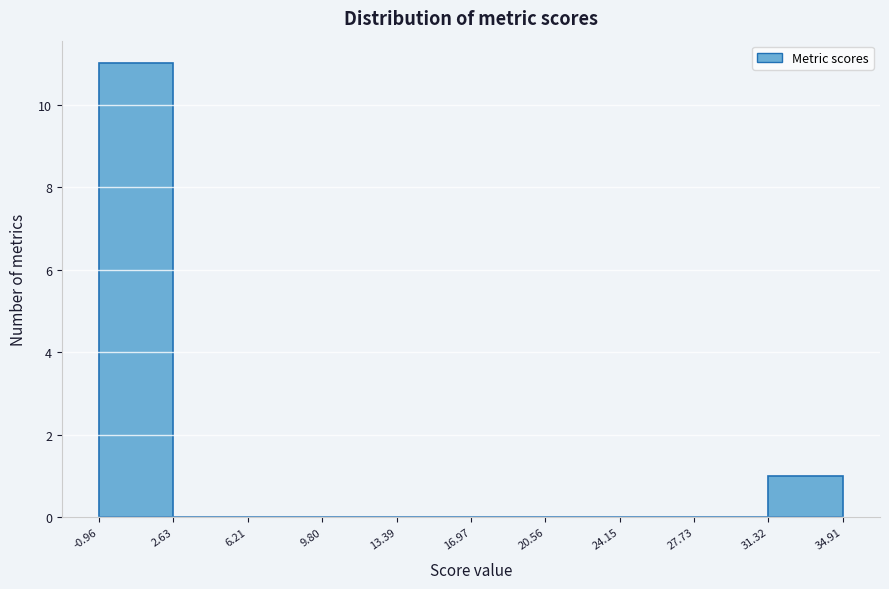

Reading left to right, list every bar in this chart as the range it spans on the x-axis followed by its height. The values are not printed on the chart, so give them approximately, as read against the axis.

-0.96 to 2.63: 11
2.63 to 6.21: 0
6.21 to 9.80: 0
9.80 to 13.39: 0
13.39 to 16.97: 0
16.97 to 20.56: 0
20.56 to 24.15: 0
24.15 to 27.73: 0
27.73 to 31.32: 0
31.32 to 34.91: 1